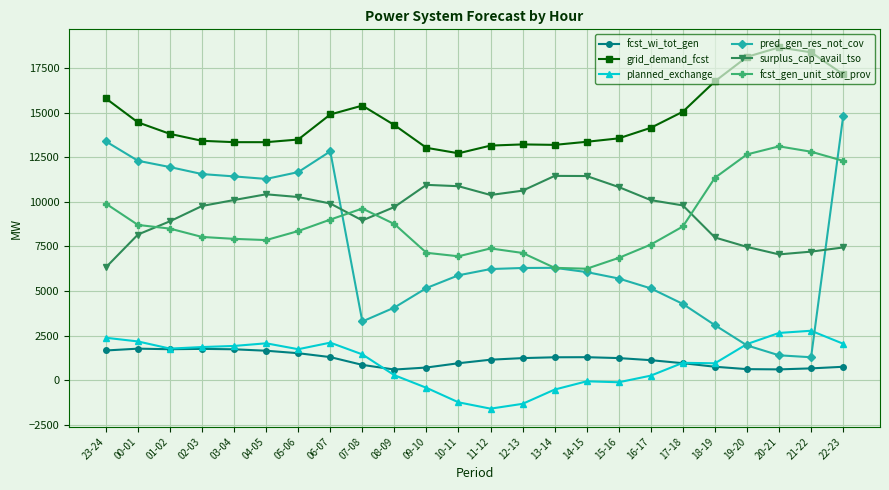

Which series has the widest spread of values?

pred_gen_res_not_cov